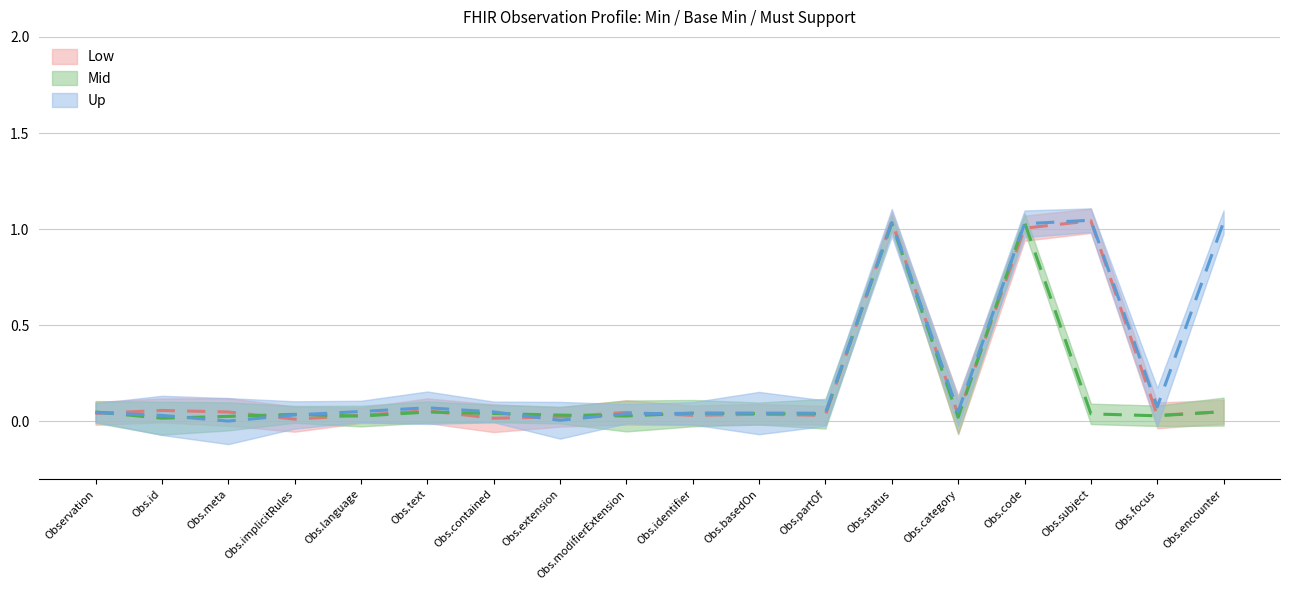

True or false: Base Min and Must Support intersect in this chart.

True